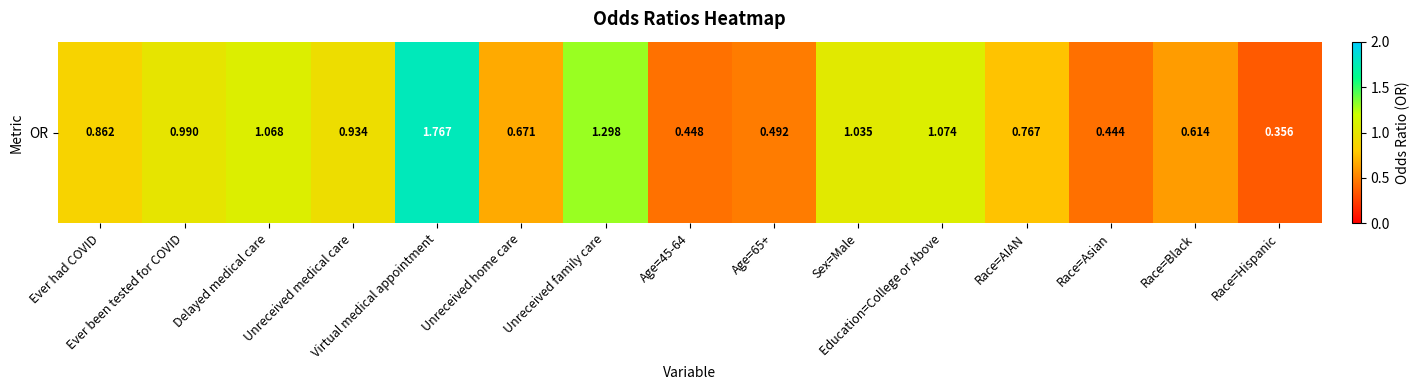

How many data points does each series have?

15